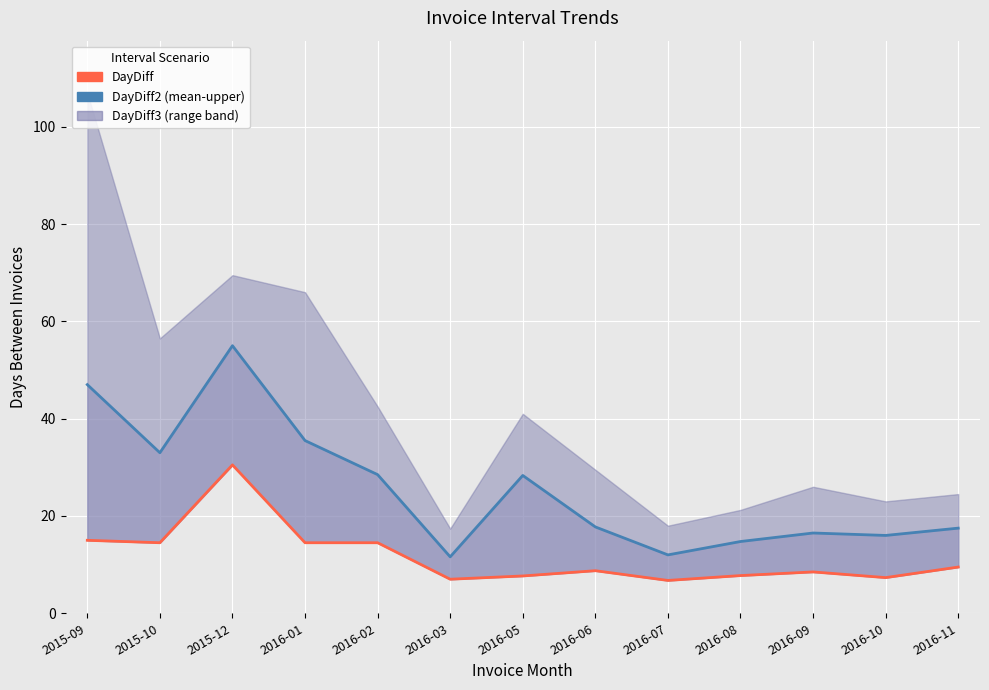

At which category is the sum across all series the highest?

2015-12